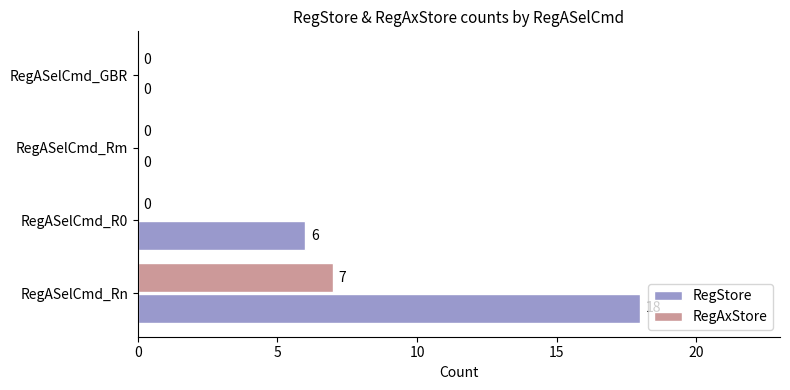

The RegStore series shows 13 at RegASelCmd_GBR. True or false?

False